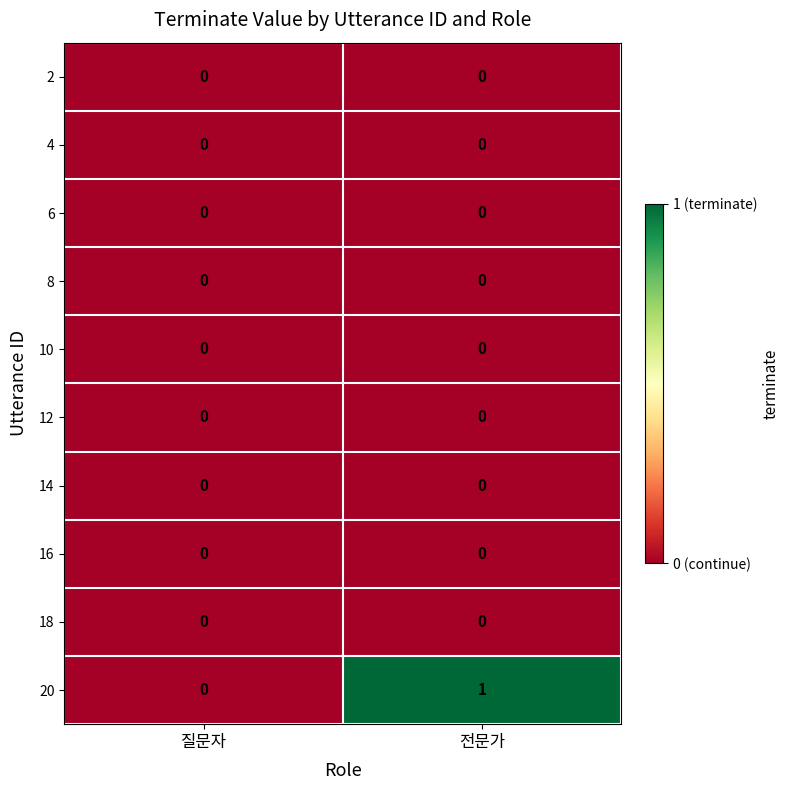

Reading left to right, extract all data points from this chart.

2: 0	0
4: 0	0
6: 0	0
8: 0	0
10: 0	0
12: 0	0
14: 0	0
16: 0	0
18: 0	0
20: 0	1